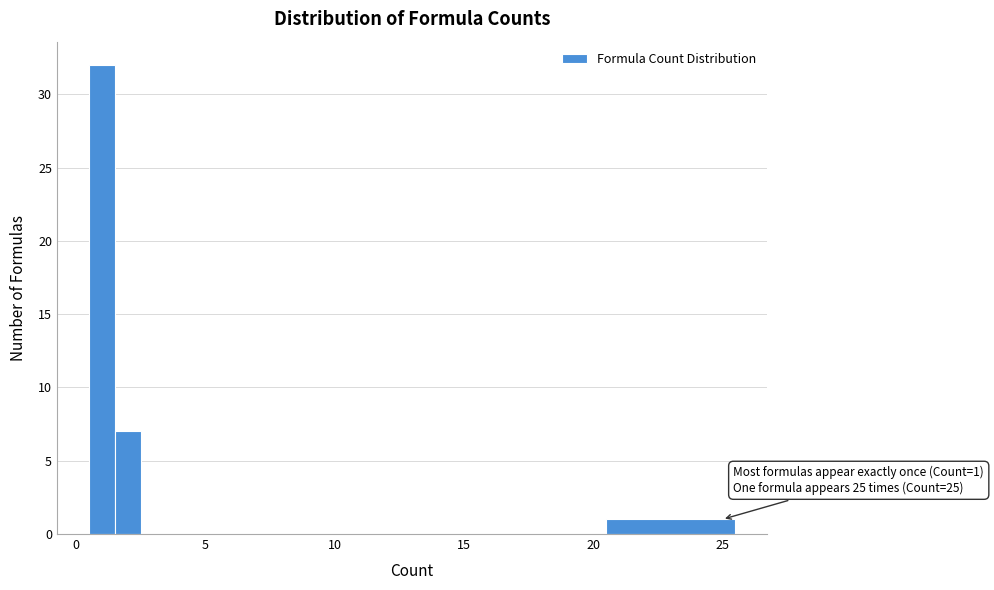

Around what value on the x-axis is the tallest bar? Give the approximate position of its centre, as read against the axis.

1.0